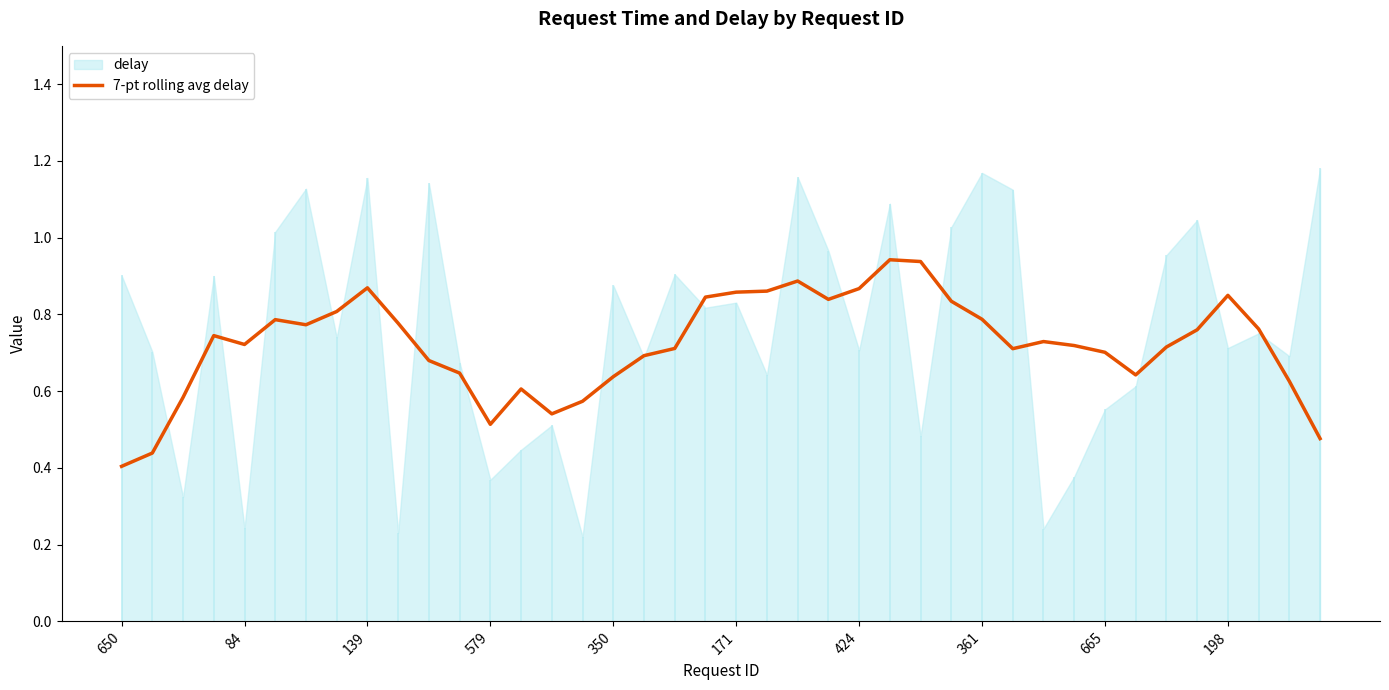

At which label does 7-pt rolling avg delay reach its minimum?

650